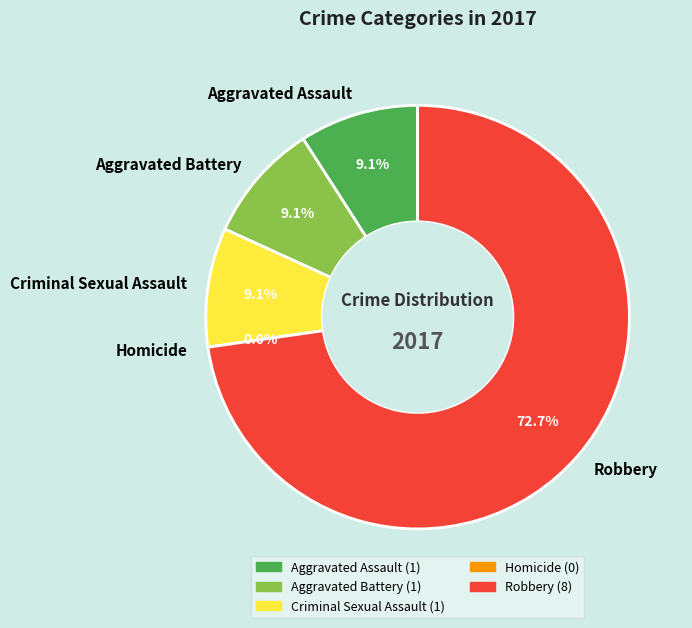

To the nearest percent, what percentage of the pie is Aggravated Battery?

9%